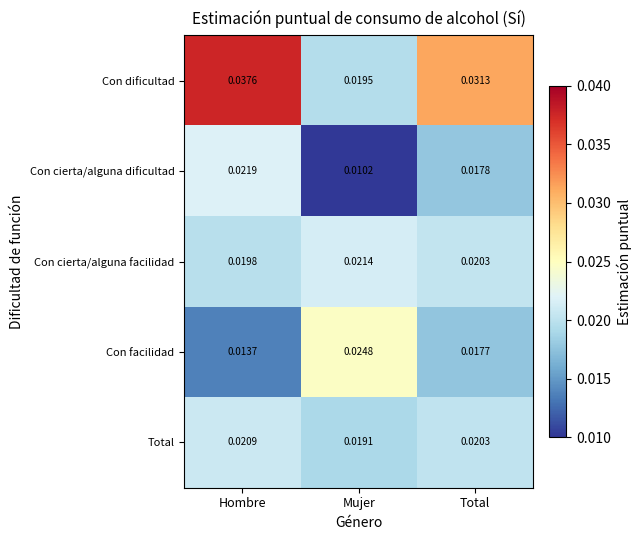

List the series in order of their peak value, lowest first.

Total, Con cierta/alguna facilidad, Con cierta/alguna dificultad, Con facilidad, Con dificultad